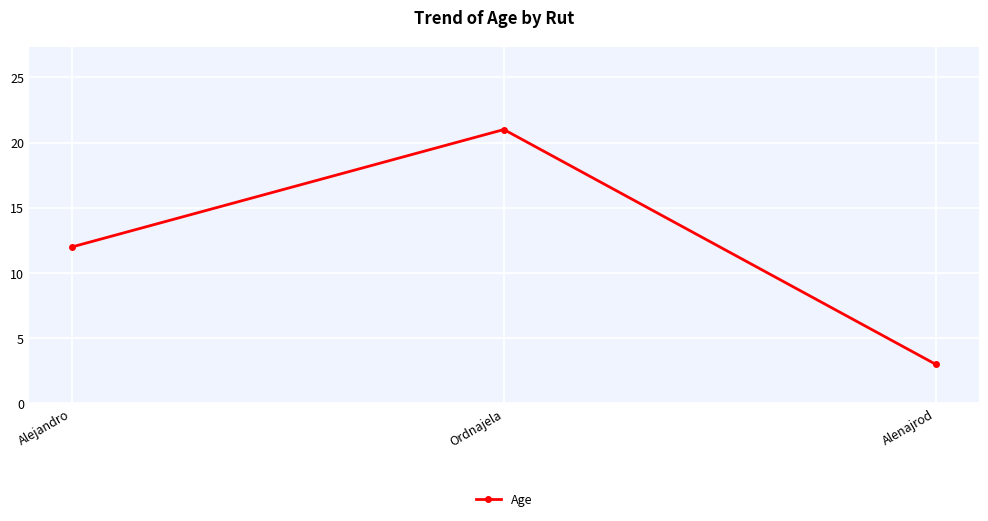

Reading right to left, extract all data points from this chart.

3	21	12